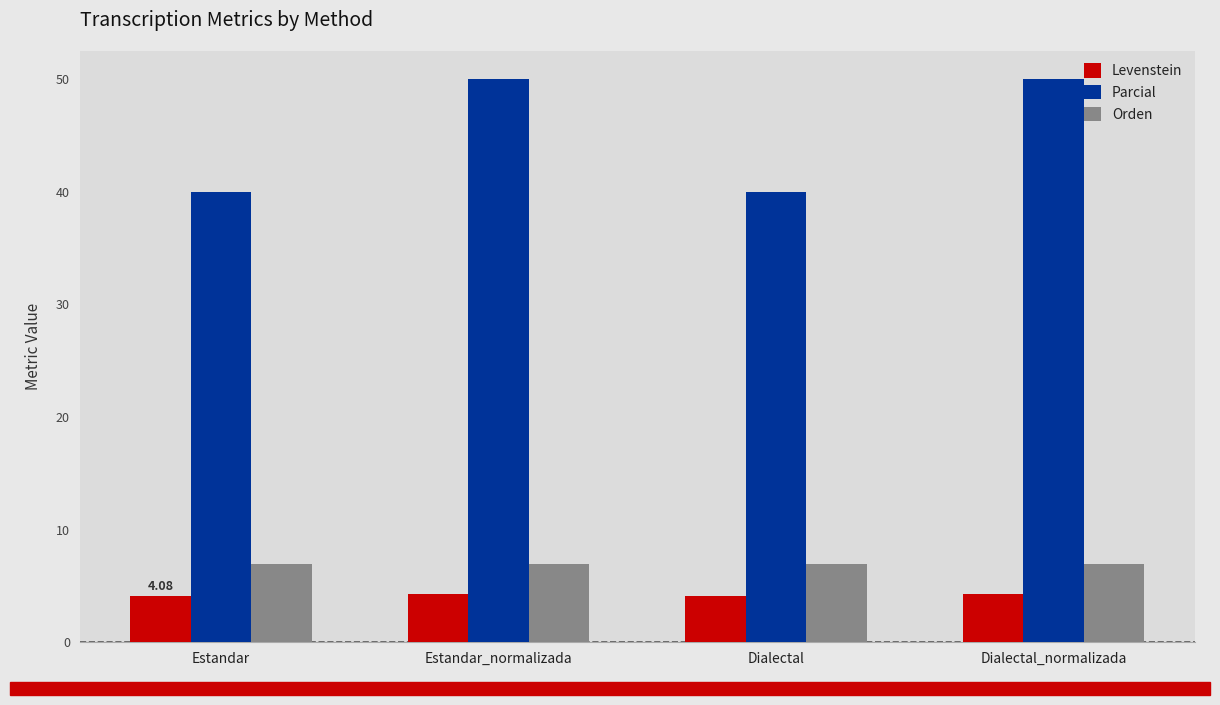

At how many categories does at least one series exceed 33?

4